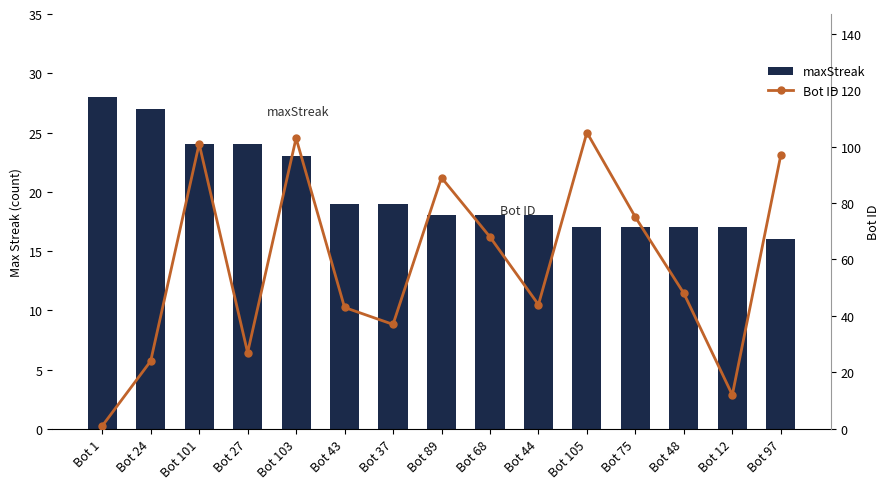

Reading right to left, extract all data points from this chart.

maxStreak: Bot 97=16	Bot 12=17	Bot 48=17	Bot 75=17	Bot 105=17	Bot 44=18	Bot 68=18	Bot 89=18	Bot 37=19	Bot 43=19	Bot 103=23	Bot 27=24	Bot 101=24	Bot 24=27	Bot 1=28
Bot ID: Bot 97=97	Bot 12=12	Bot 48=48	Bot 75=75	Bot 105=105	Bot 44=44	Bot 68=68	Bot 89=89	Bot 37=37	Bot 43=43	Bot 103=103	Bot 27=27	Bot 101=101	Bot 24=24	Bot 1=1